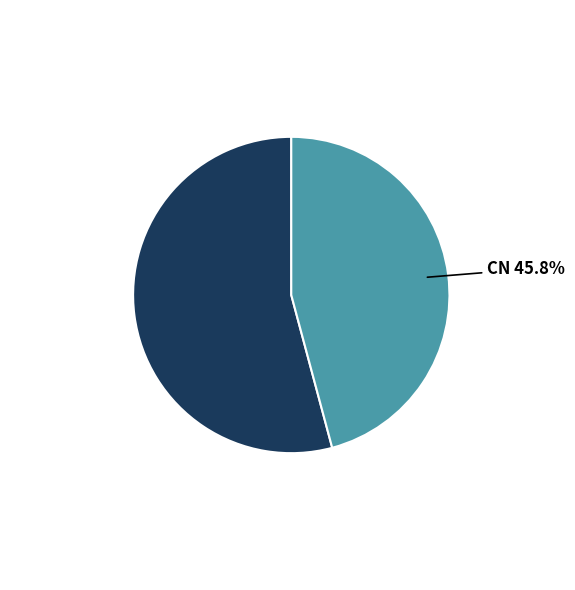

Count the number of slices in the pie.

2